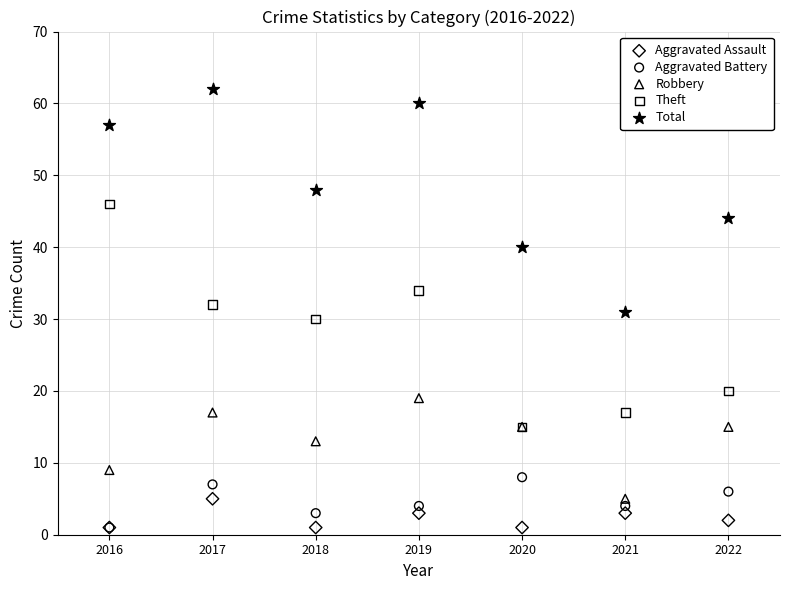

Which series reaches the maximum Y coordinate?

Total